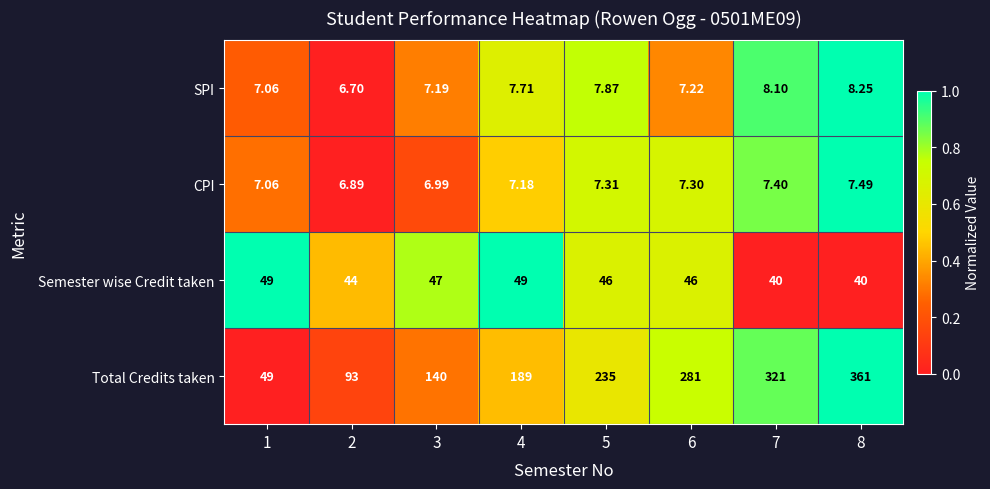

Between 1 and 2, which series saw the biggest shift?

Total Credits taken